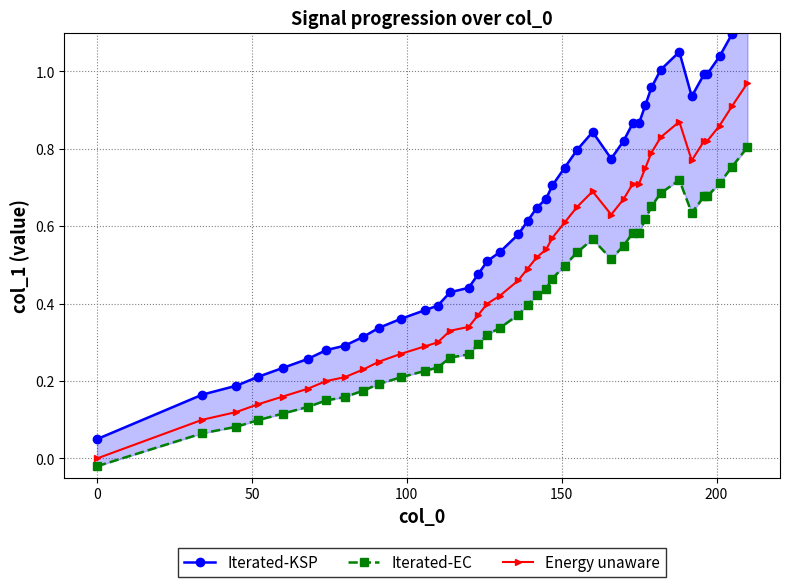

List the series in order of their overall mean, lowest first.

Iterated-EC, Energy unaware, Iterated-KSP